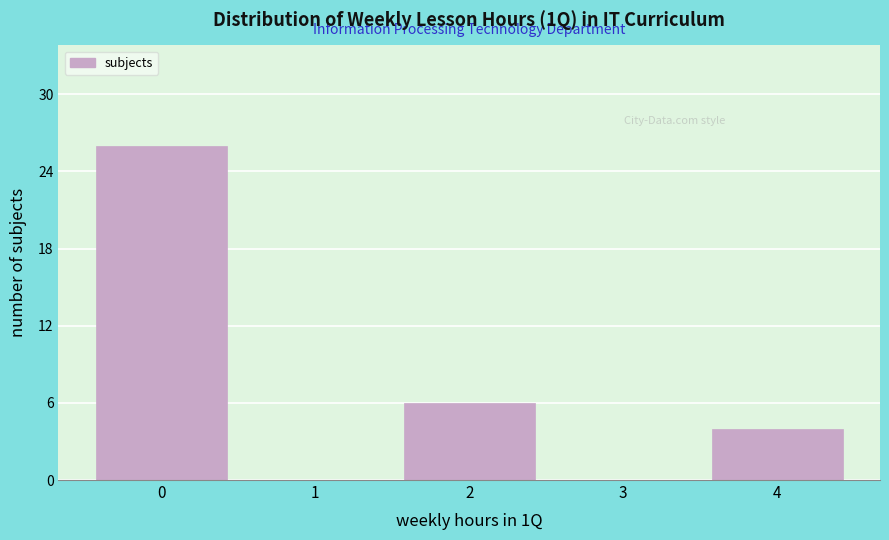

Reading left to right, list all the values displayed in this chart.

0=26	1=0	2=6	3=0	4=4